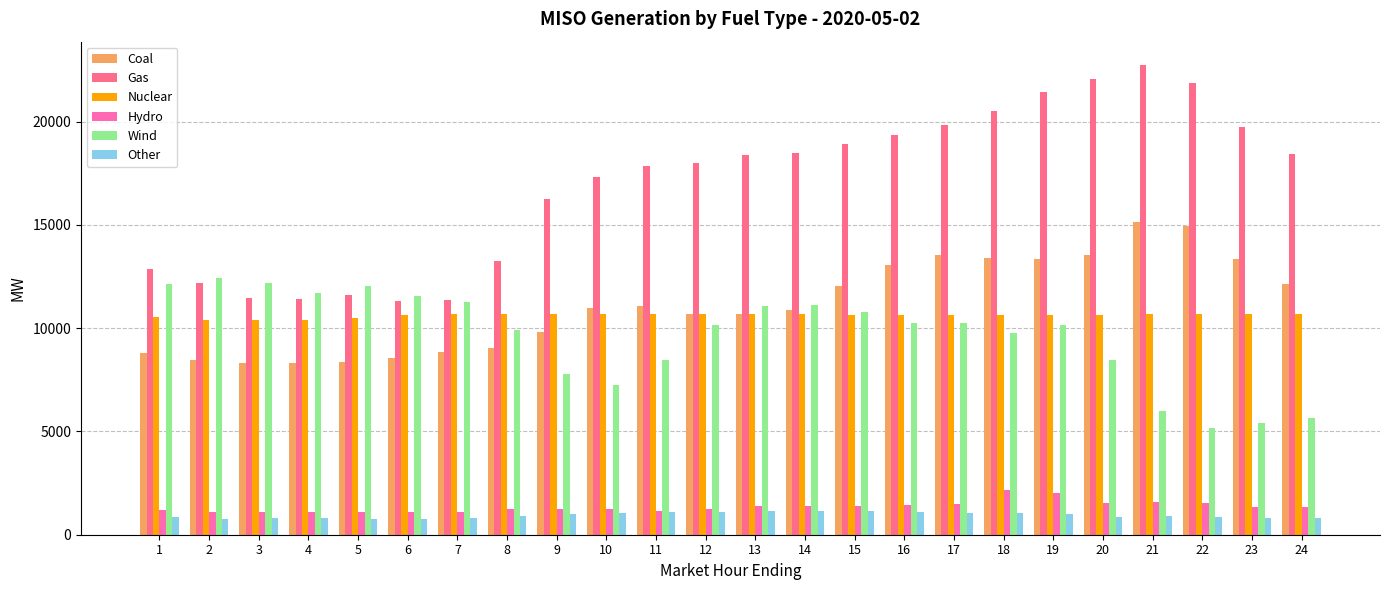

Does the chart contain any negative values?

No